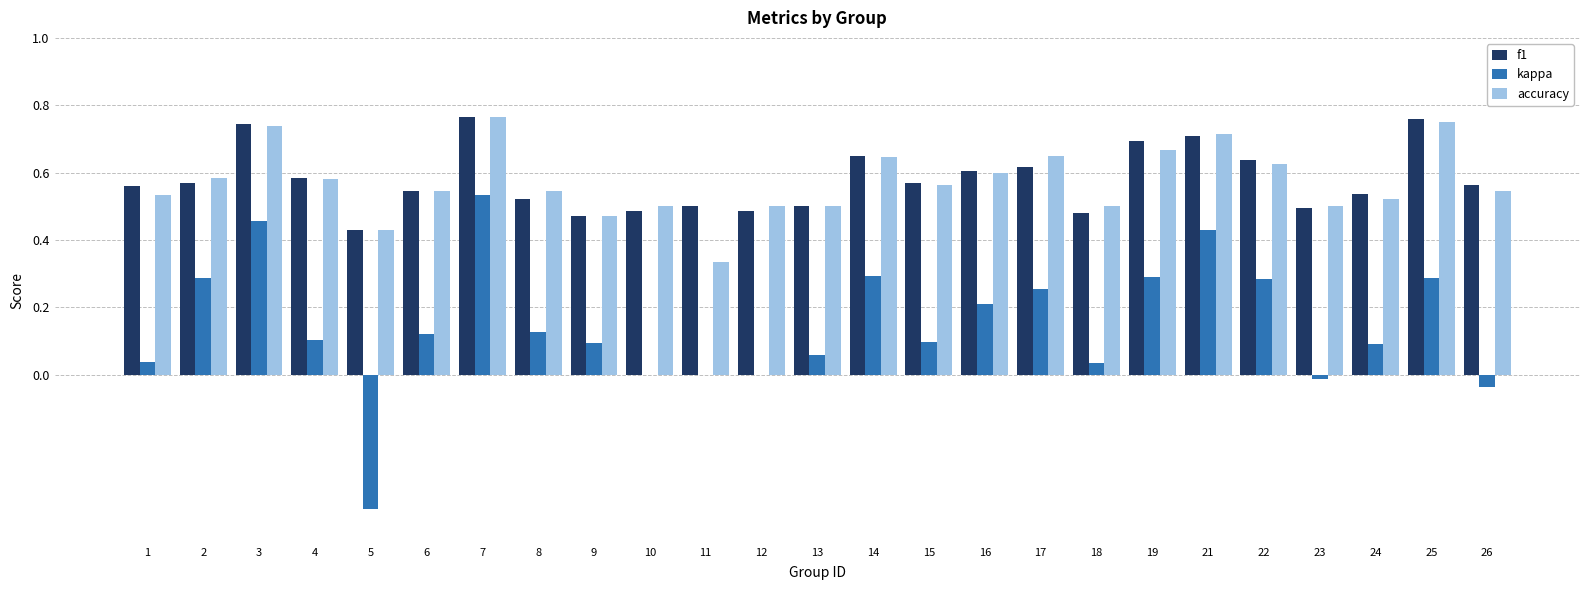

The value of kappa at 11 is 0.0. True or false?

True